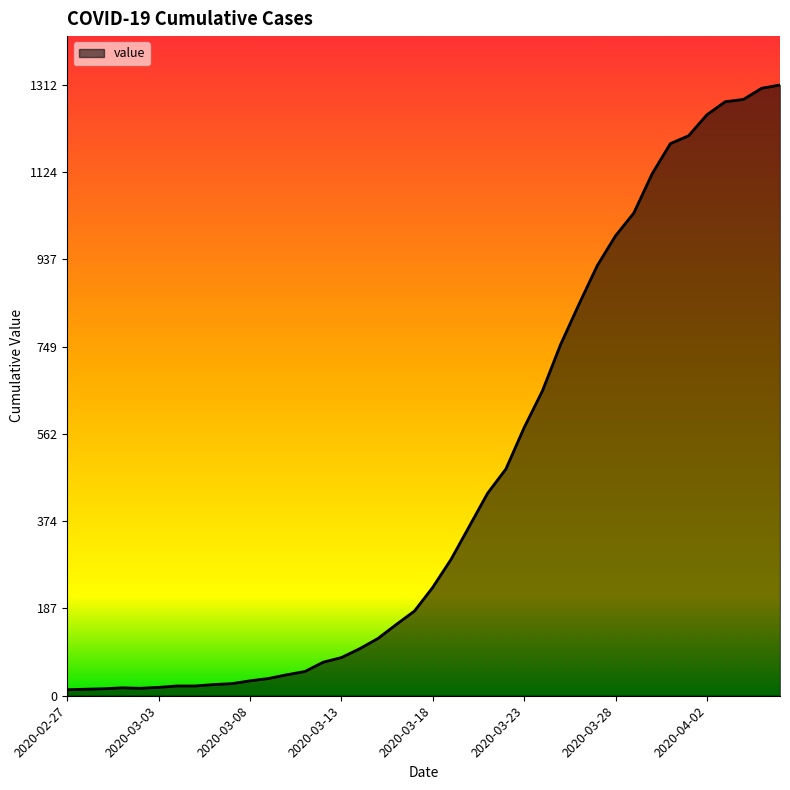

What is the maximum value shown in the chart?

1312